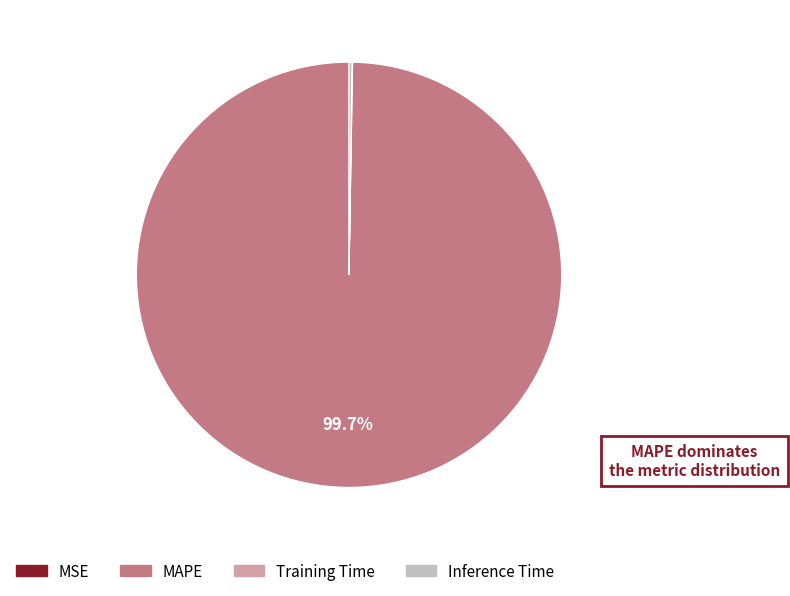

Which category has the biggest portion of the pie?

MAPE